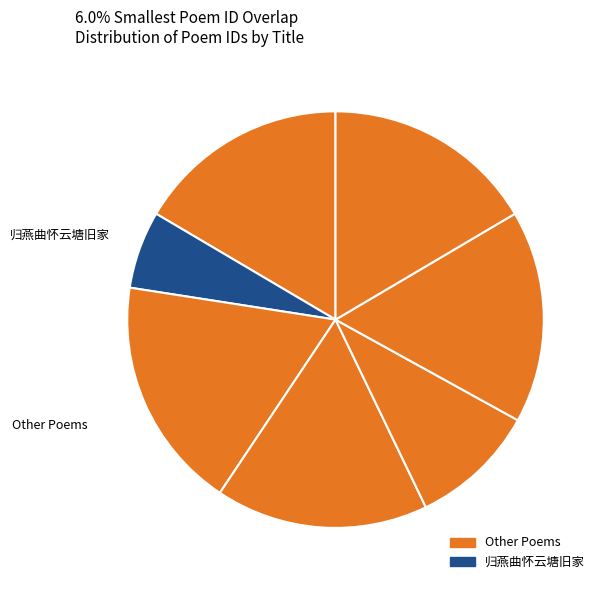

How many segments does this pie chart have?

7